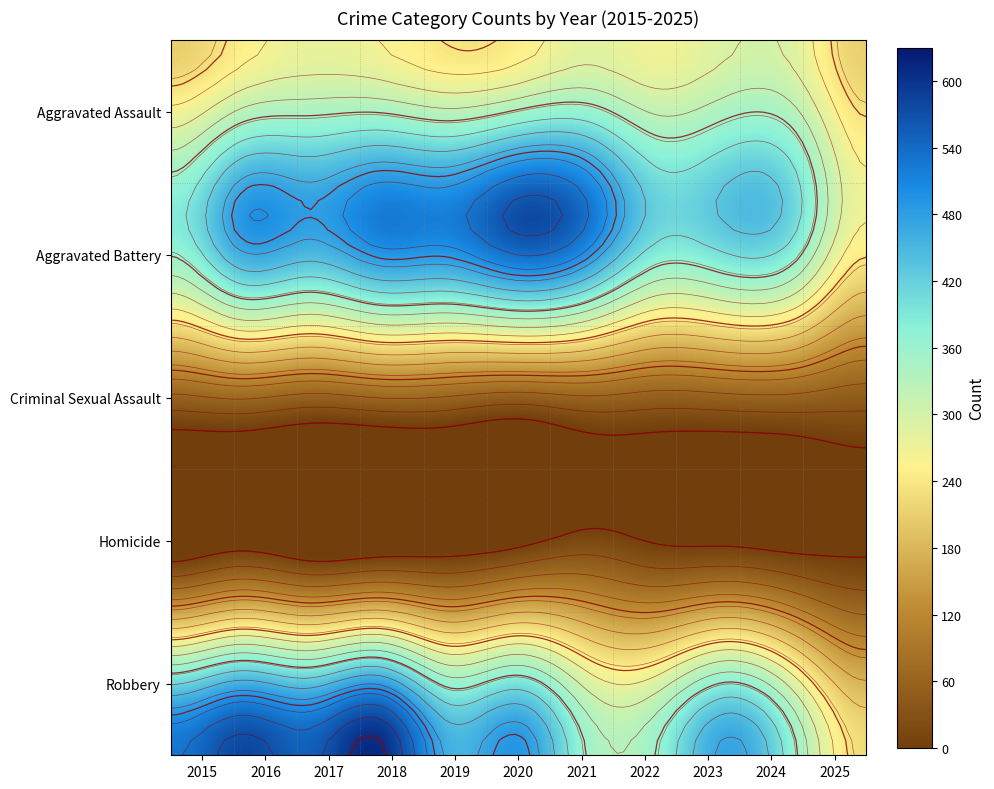

How many values in the Robbery series exceed 473?

5